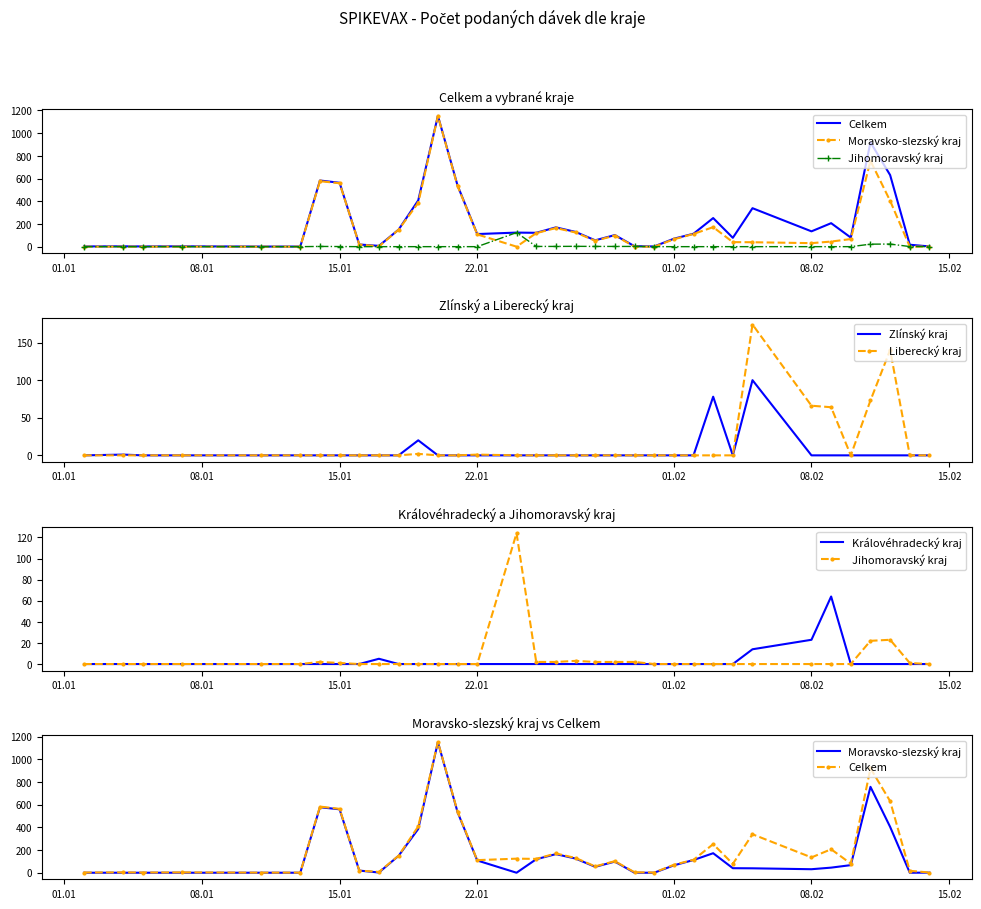

What is the maximum value for Zlínský kraj?

100